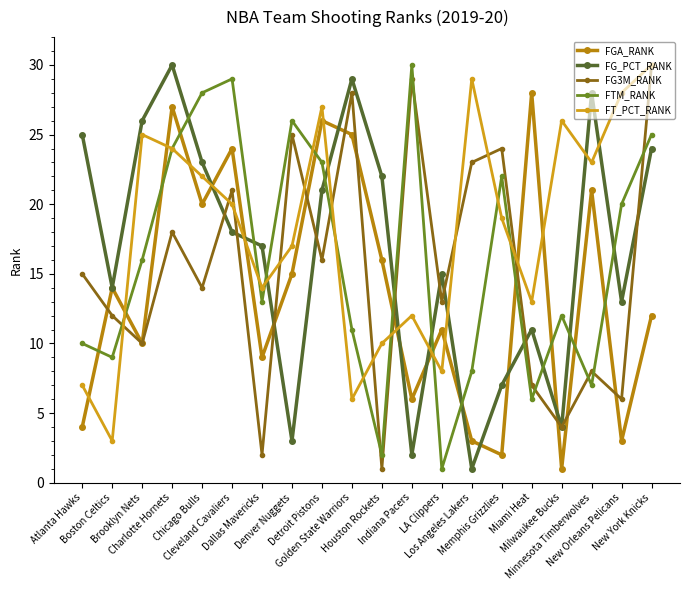

Does the chart have visible grid lines?

No